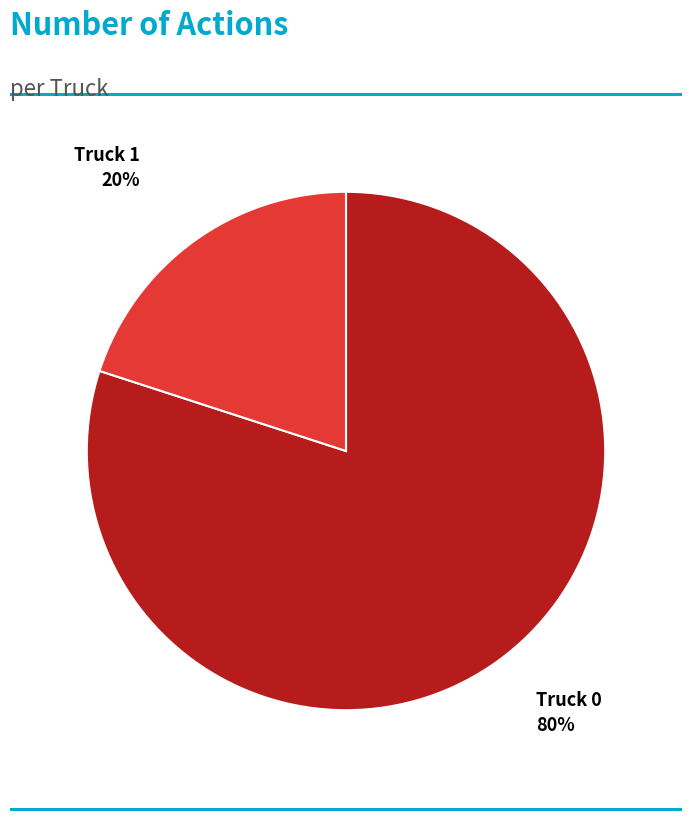

How many slices are in this pie chart?

2